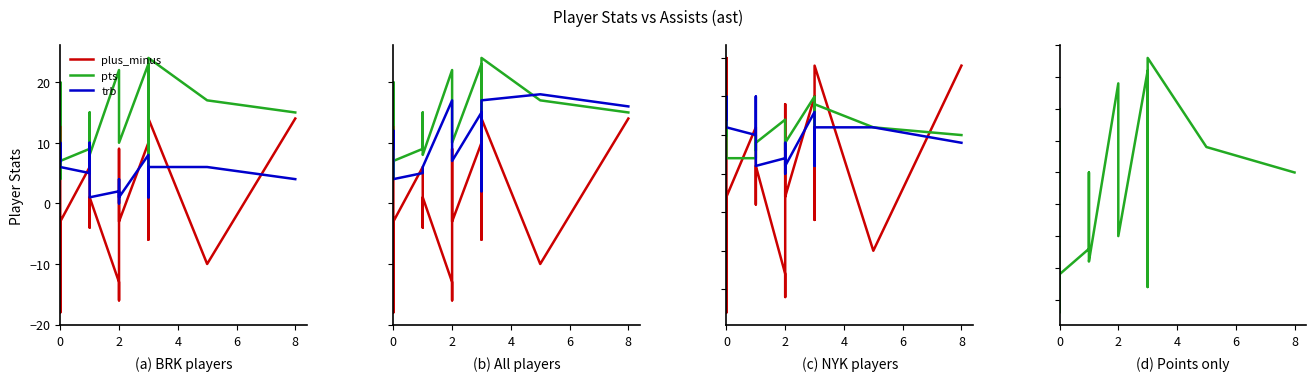

Count the trb values in the range 2 to 6.

10